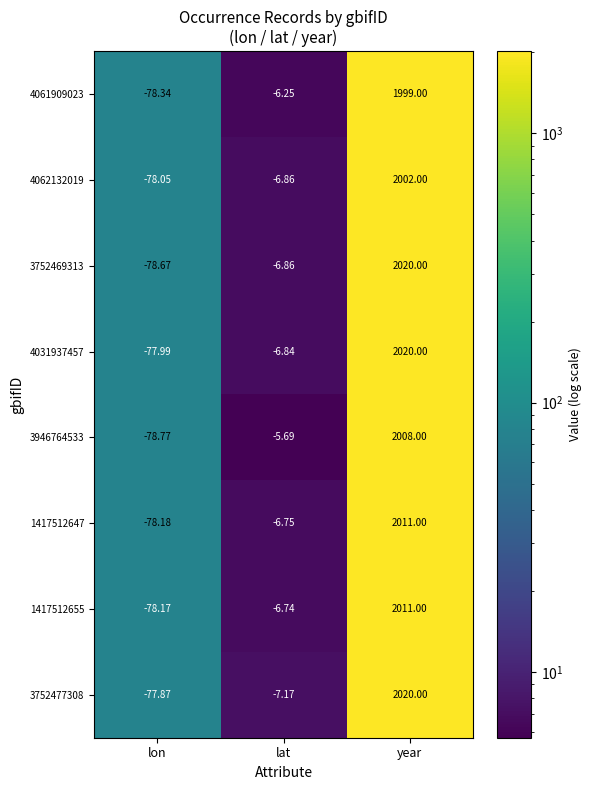

Is the value of 3946764533 at lon greater than the value of 1417512647 at lon?

No